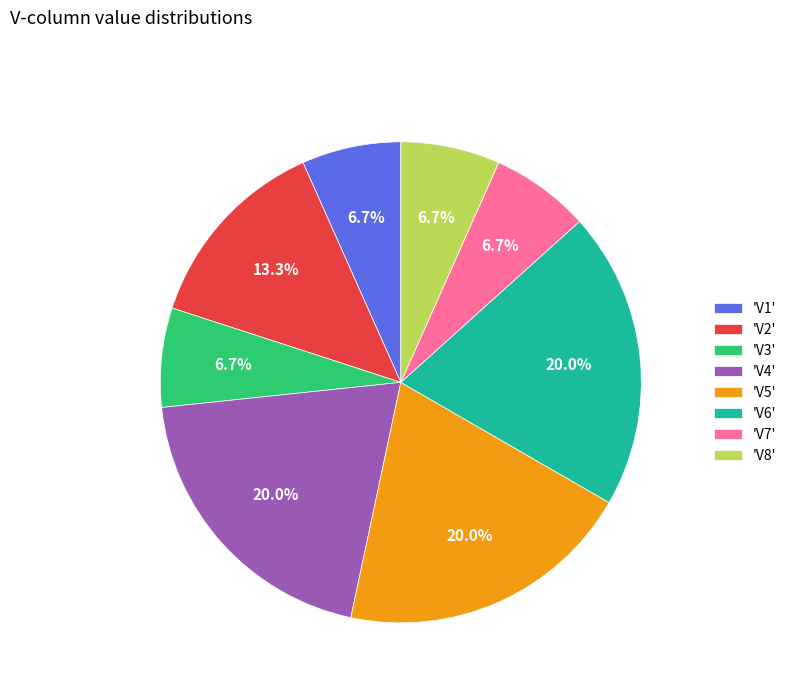

Does 'V8' represent more than half of the total?

No